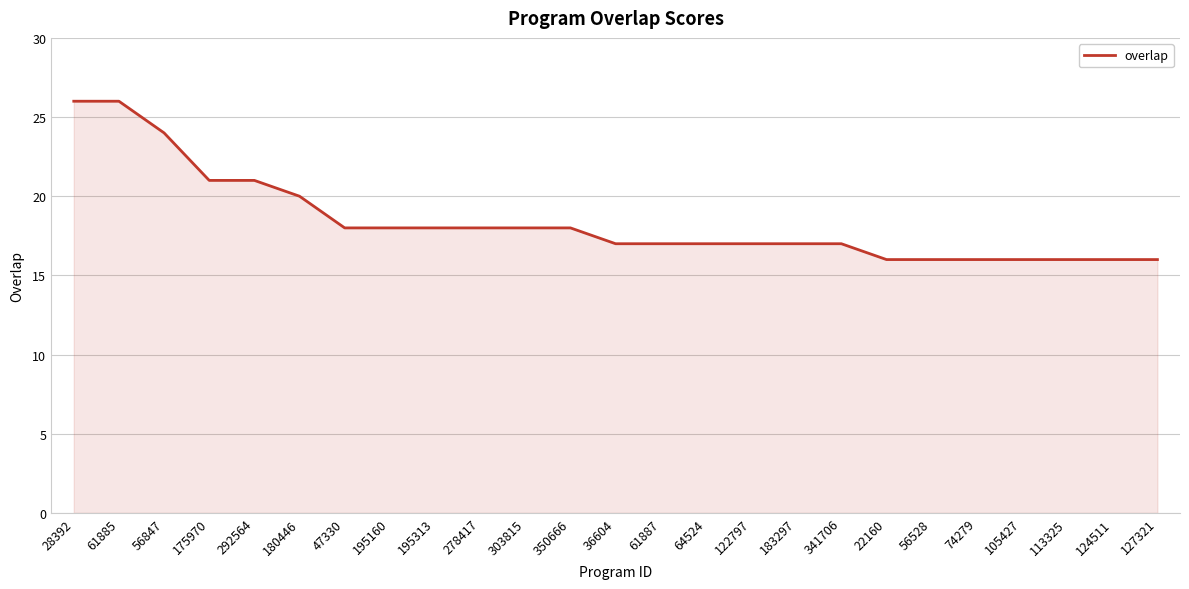

Reading left to right, extract all data points from this chart.

28392=26	61885=26	56847=24	175970=21	292564=21	180446=20	47330=18	195160=18	195313=18	278417=18	303815=18	350666=18	36604=17	61887=17	64524=17	122797=17	183297=17	341706=17	22160=16	56528=16	74279=16	105427=16	113325=16	124511=16	127321=16